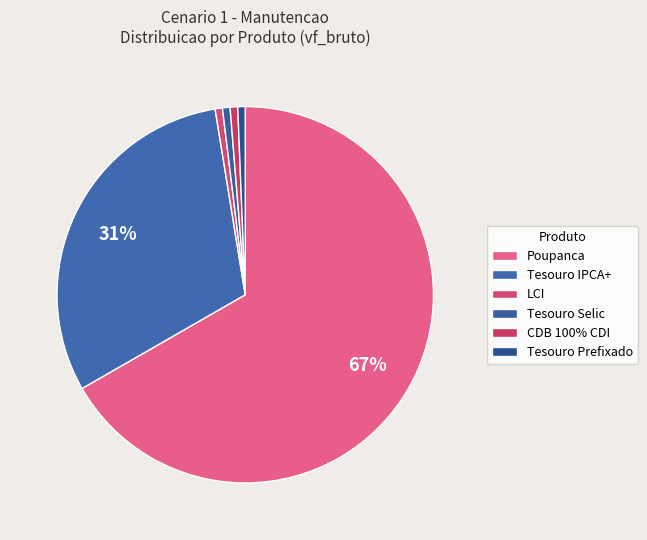

To the nearest percent, what portion does CDB 100% CDI represent?

1%